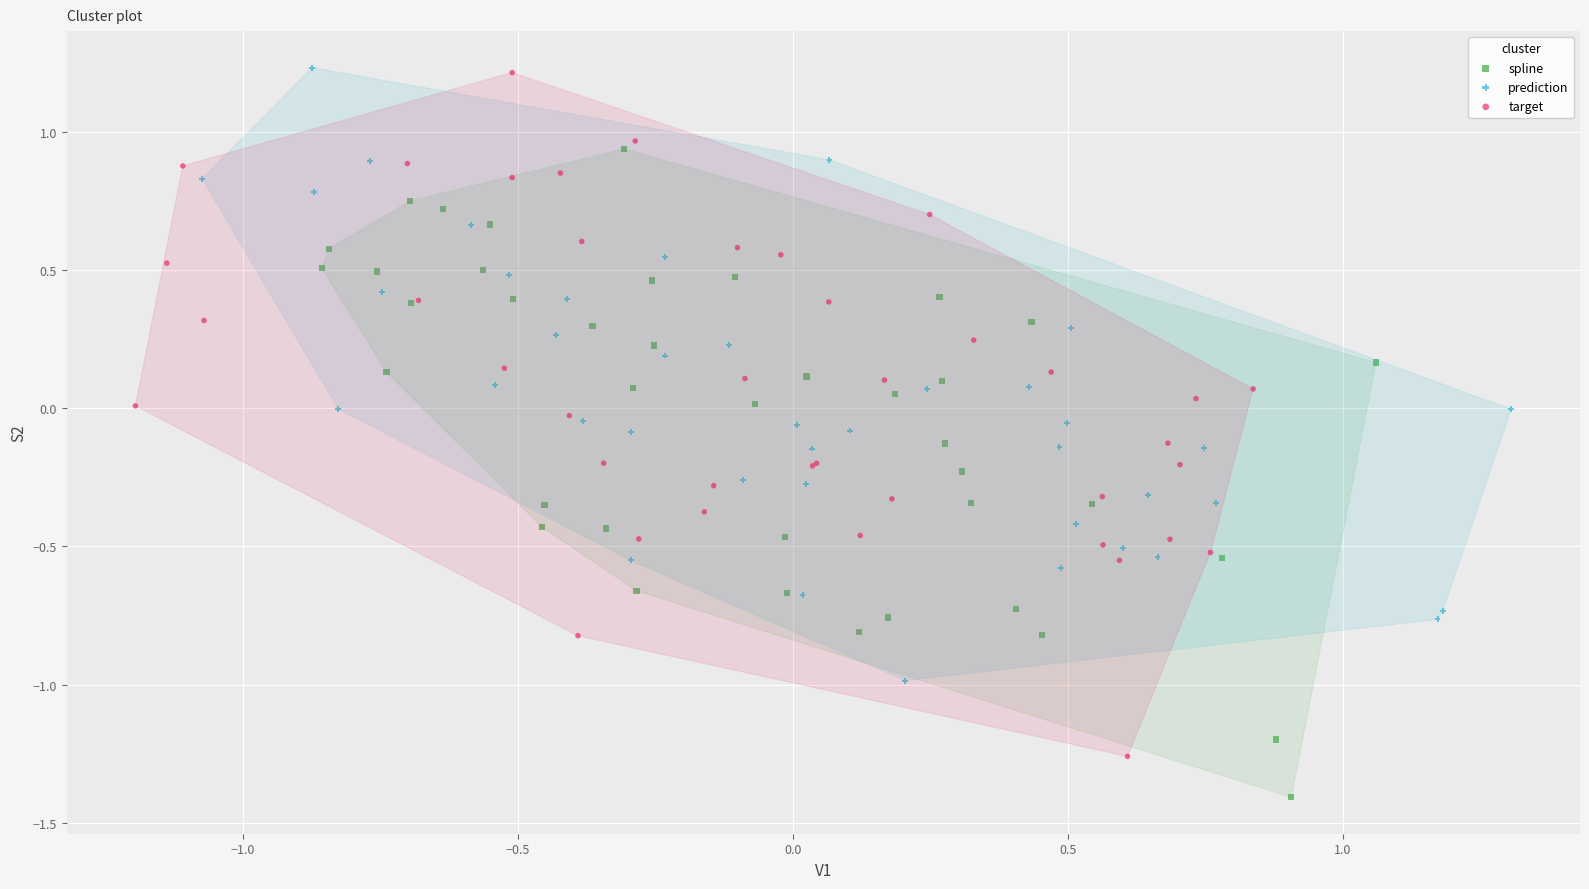

Which series has the widest spread of Y values?

target